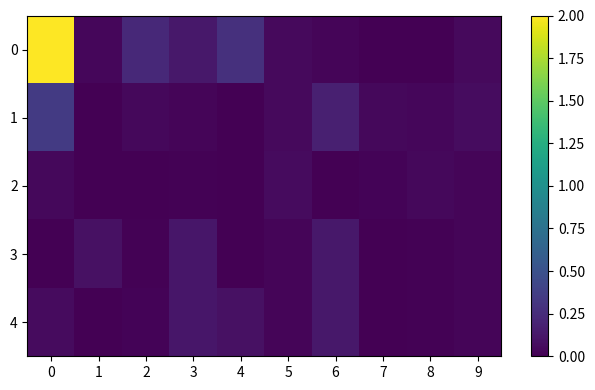

Reading right to left, list all the values displayed in this chart.

row_0: 0.0	0.0	0.0	0.0	0.0	0.3	0.1	0.2	0.0	2.0
row_1: 0.1	0.0	0.0	0.2	0.0	0.0	0.0	0.0	0.0	0.3
row_2: 0.0	0.0	0.0	0.0	0.1	0.0	0.0	0.0	0.0	0.0
row_3: 0.0	0.0	0.0	0.1	0.0	0.0	0.1	0.0	0.1	0.0
row_4: 0.0	0.0	0.0	0.1	0.0	0.1	0.1	0.0	0.0	0.1